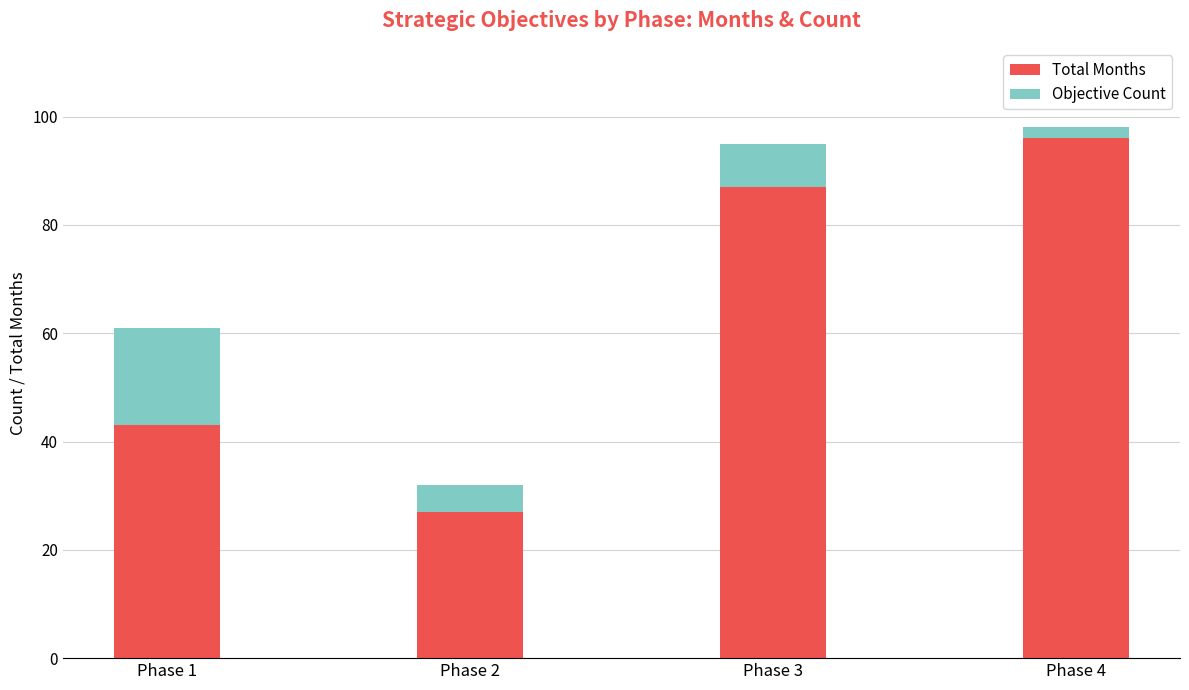

List the labels in order of Total Months value, largest first.

Phase 4, Phase 3, Phase 1, Phase 2